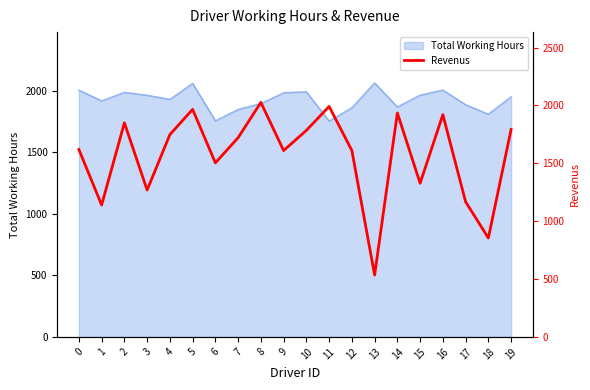

The value of Total Working Hours at 13 is 2764.7. True or false?

False